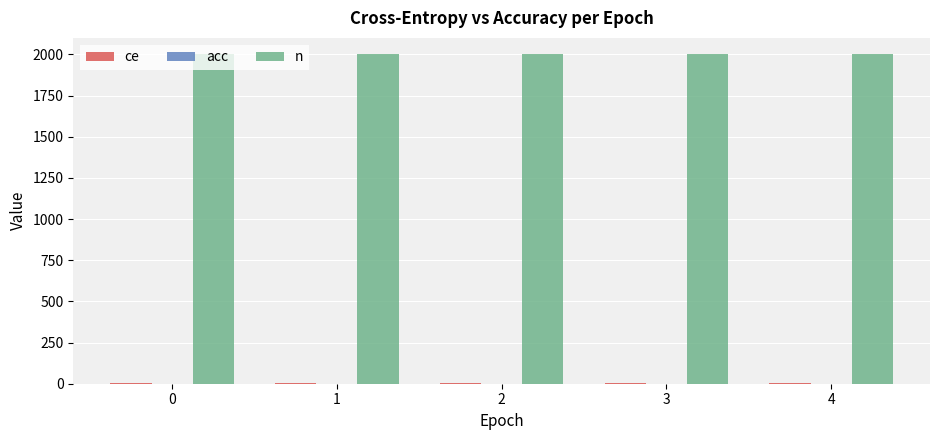

The n series shows 2000.0 at 0. True or false?

True